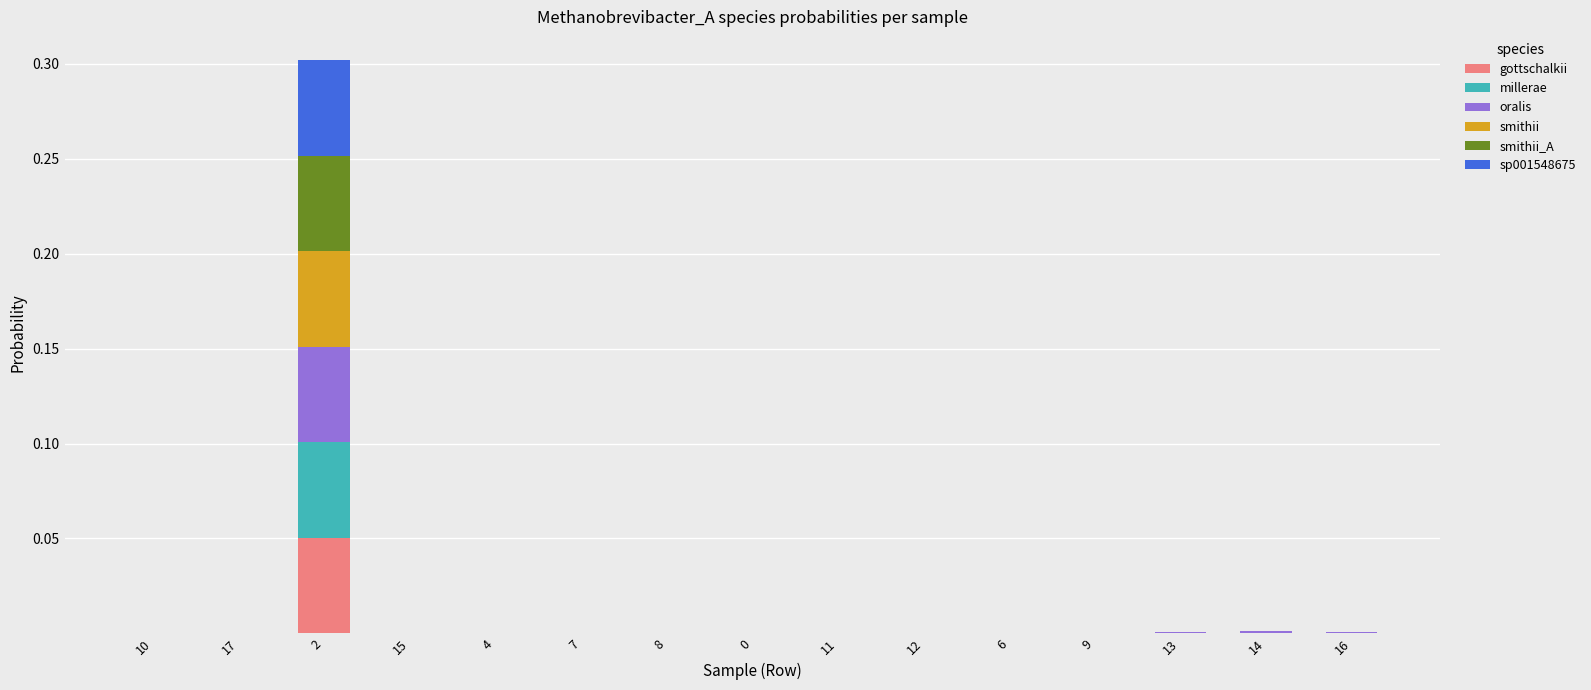

The gottschalkii series shows 0.0 at 16. True or false?

True